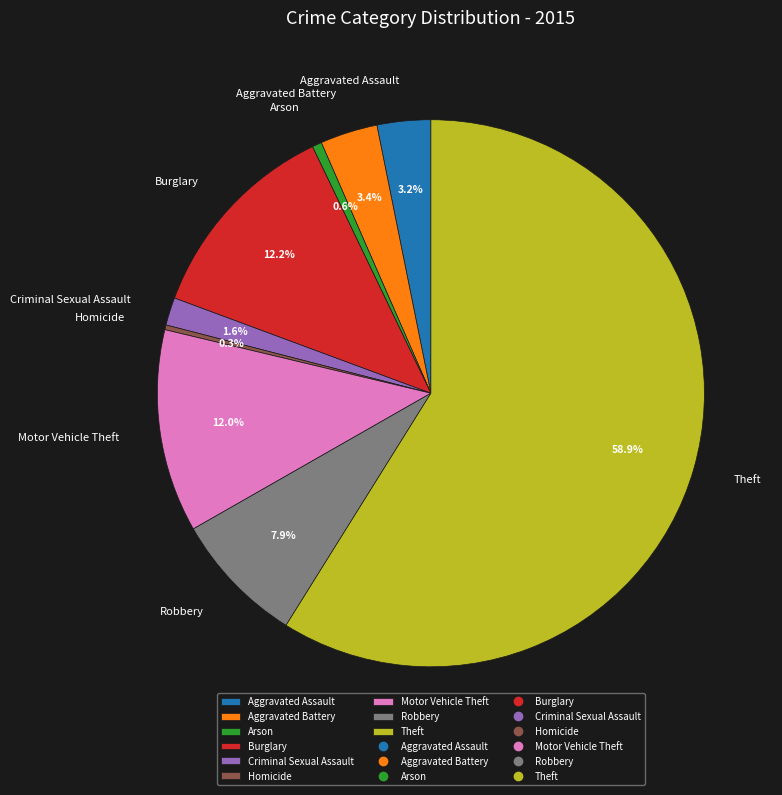

Which slice represents more than half of the pie?

Theft